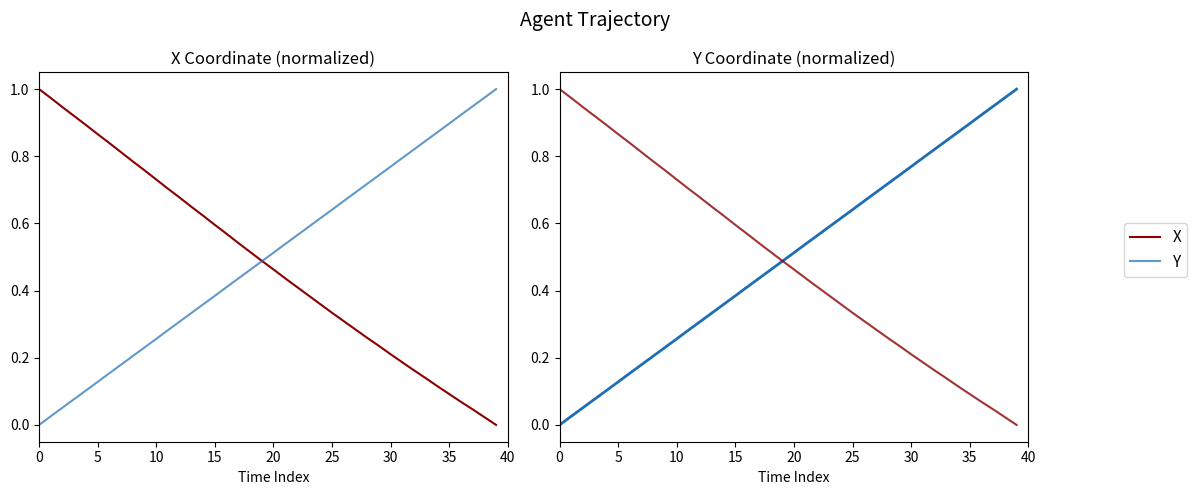

Is it true that X equals 0.1 at 33?

True